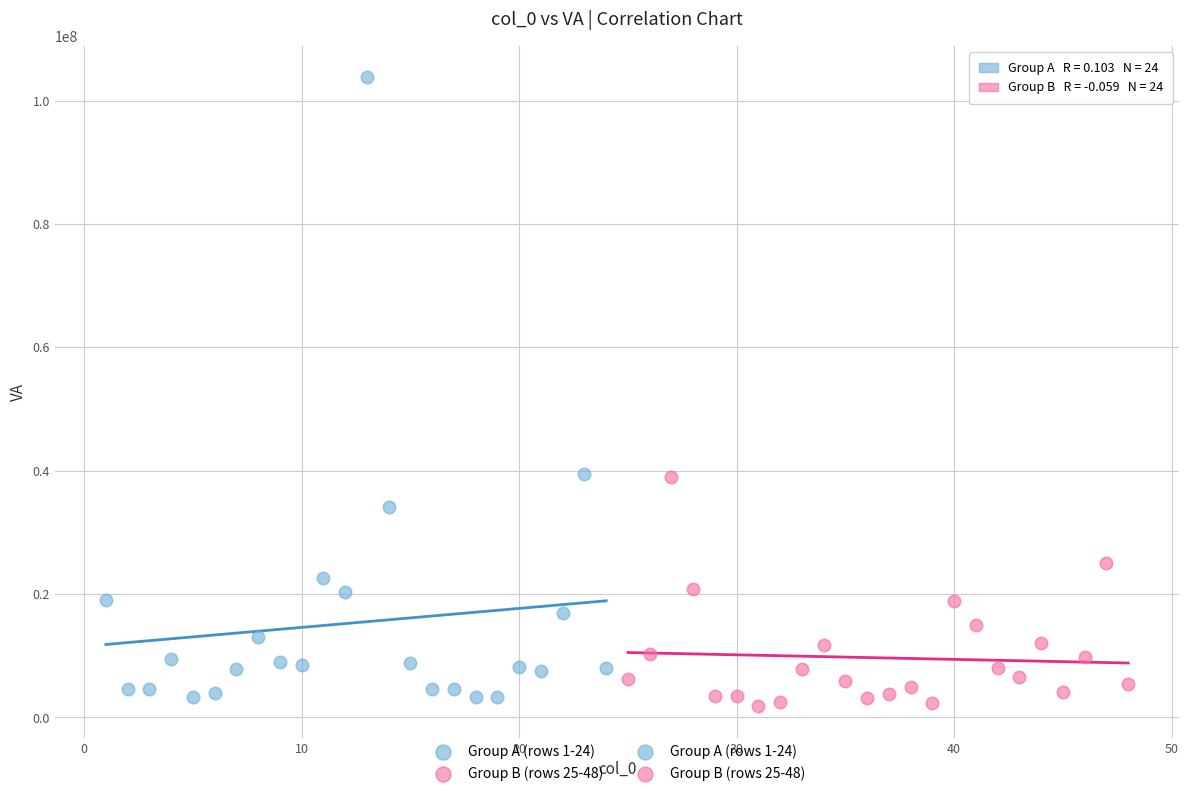

Which series has the largest Y range (max minus min)?

Group A (rows 1-24)